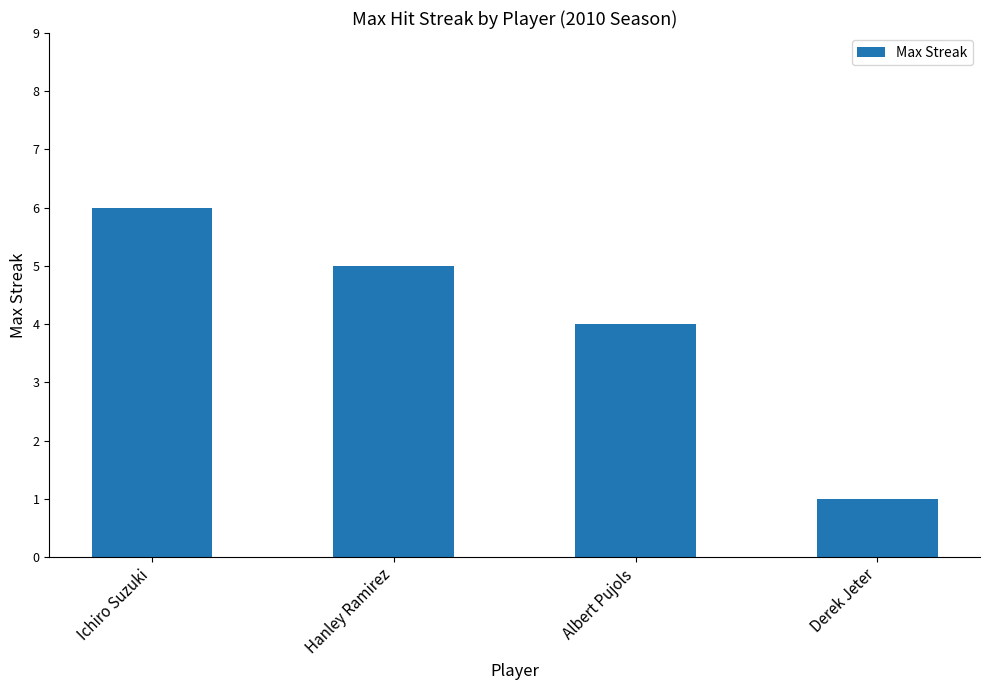

Which category has the highest value across all series?

Ichiro Suzuki